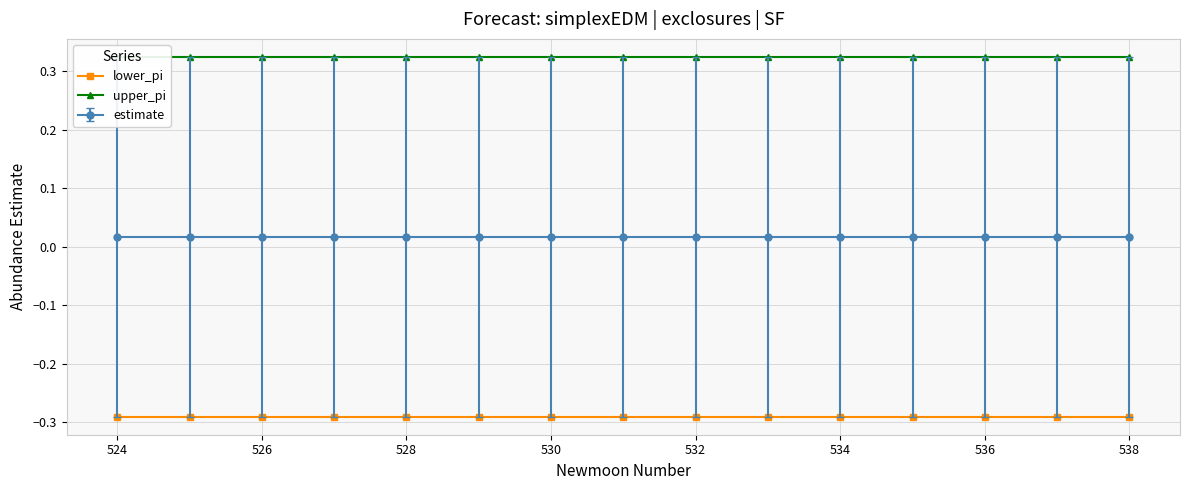

True or false: estimate and lower_pi cross at least once.

False